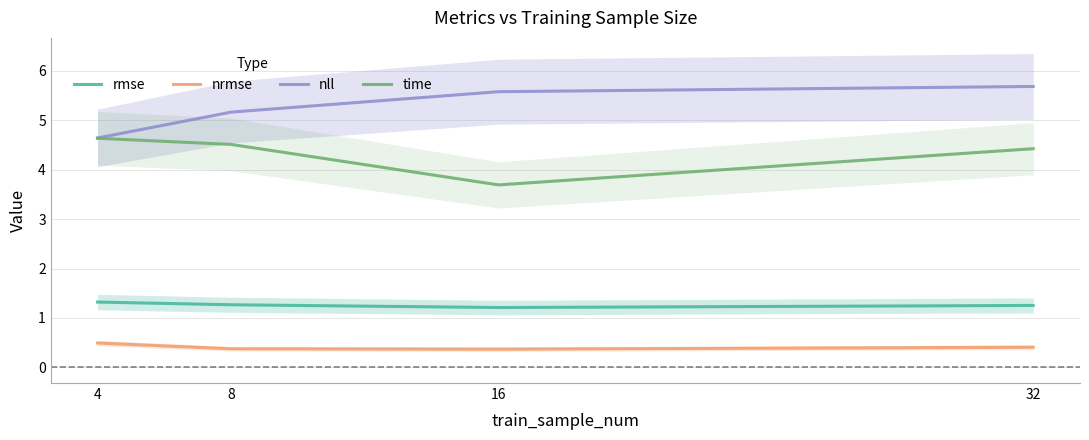

True or false: rmse and nrmse intersect in this chart.

False